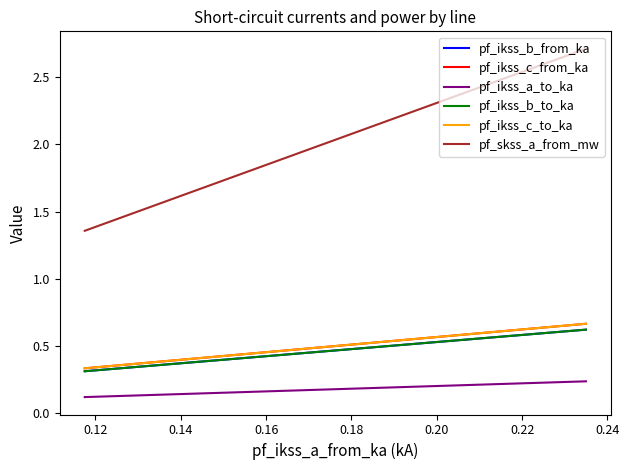

How many lines are shown in the chart?

6